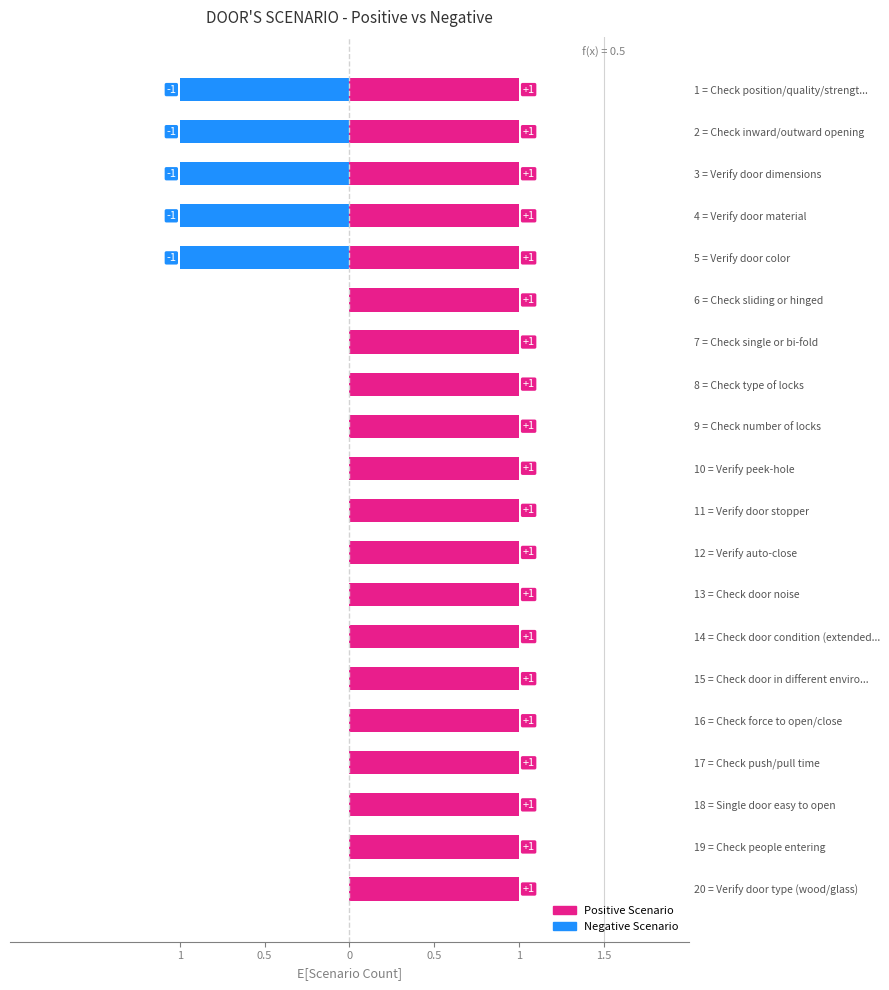

Which label corresponds to the smallest value in the chart?

1